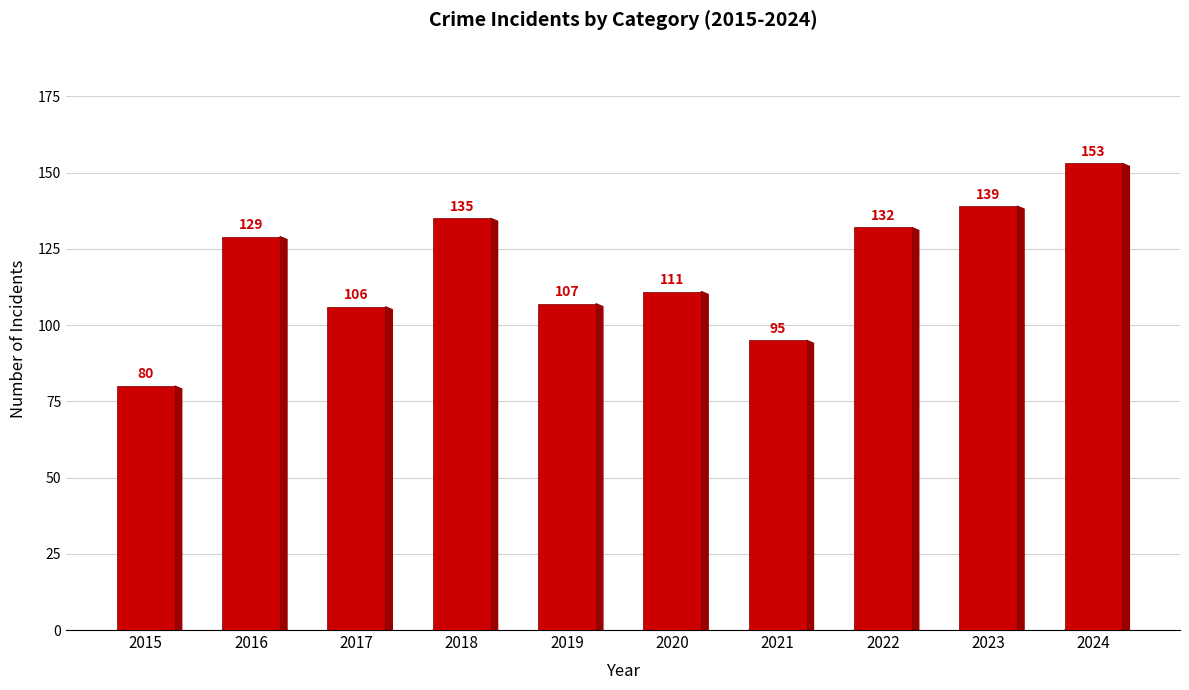

Reading right to left, what are all the values shown in this chart?

153	139	132	95	111	107	135	106	129	80